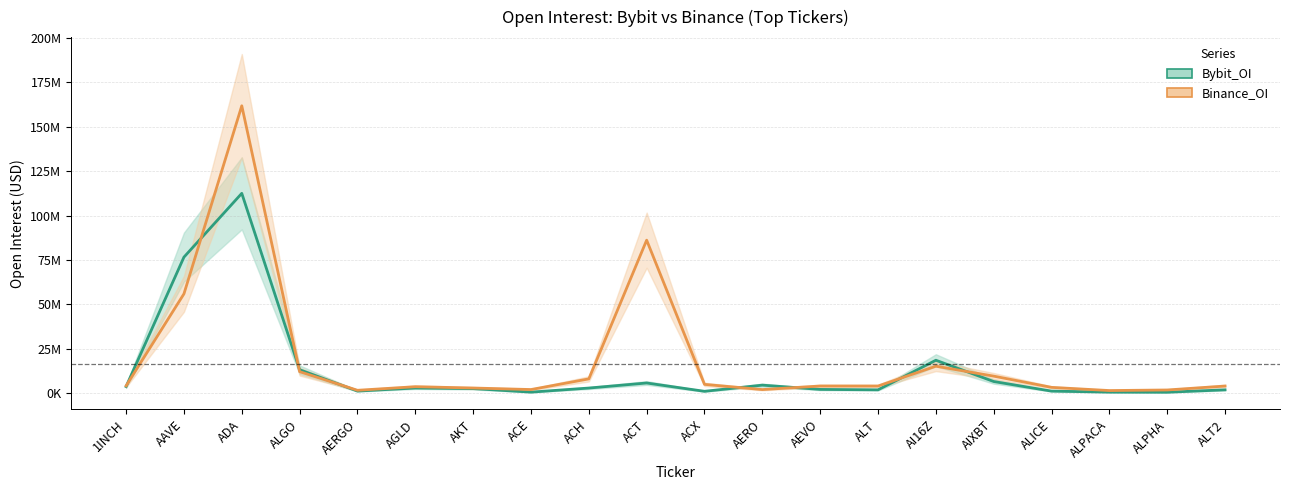

In Bybit_OI, how many points are lower than both neighbors (excluding endpoints)?

5